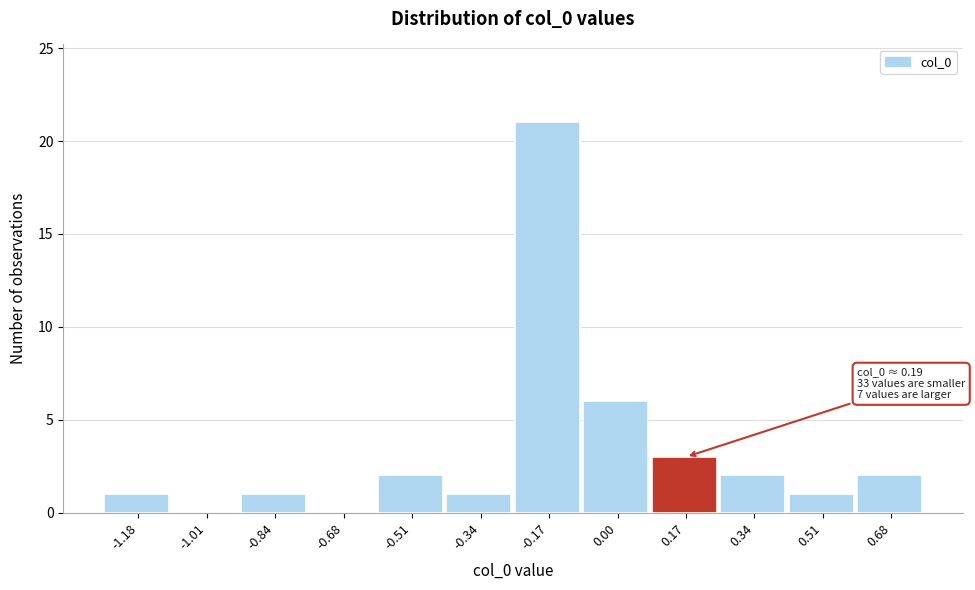

Reading left to right, what are all the values shown in this chart?

-1.18=1	-1.01=0	-0.84=1	-0.68=0	-0.51=2	-0.34=1	-0.17=21	0.00=6	0.17=3	0.34=2	0.51=1	0.68=2